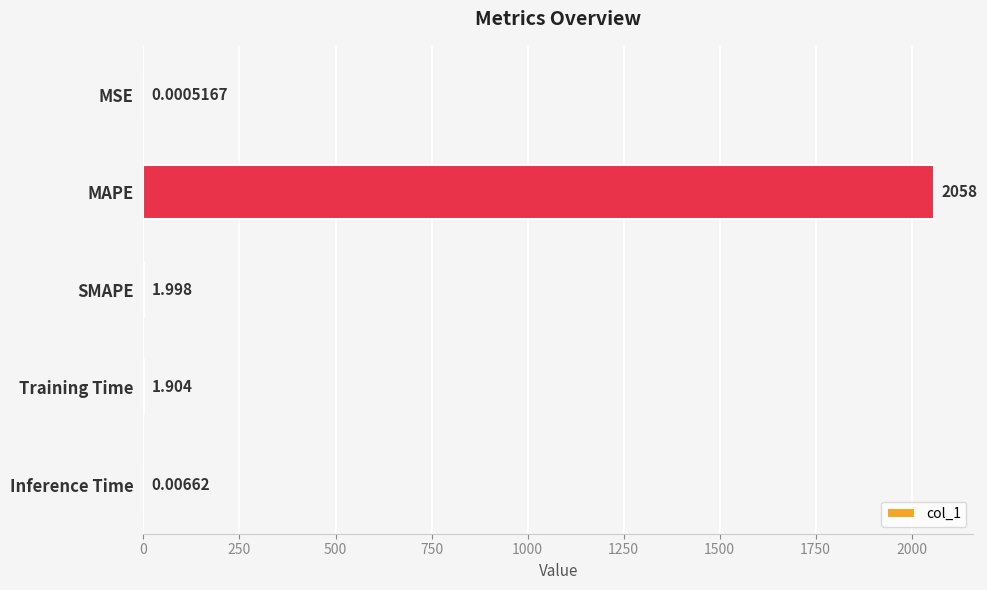

Where is the data nearest to the value 1029?

SMAPE